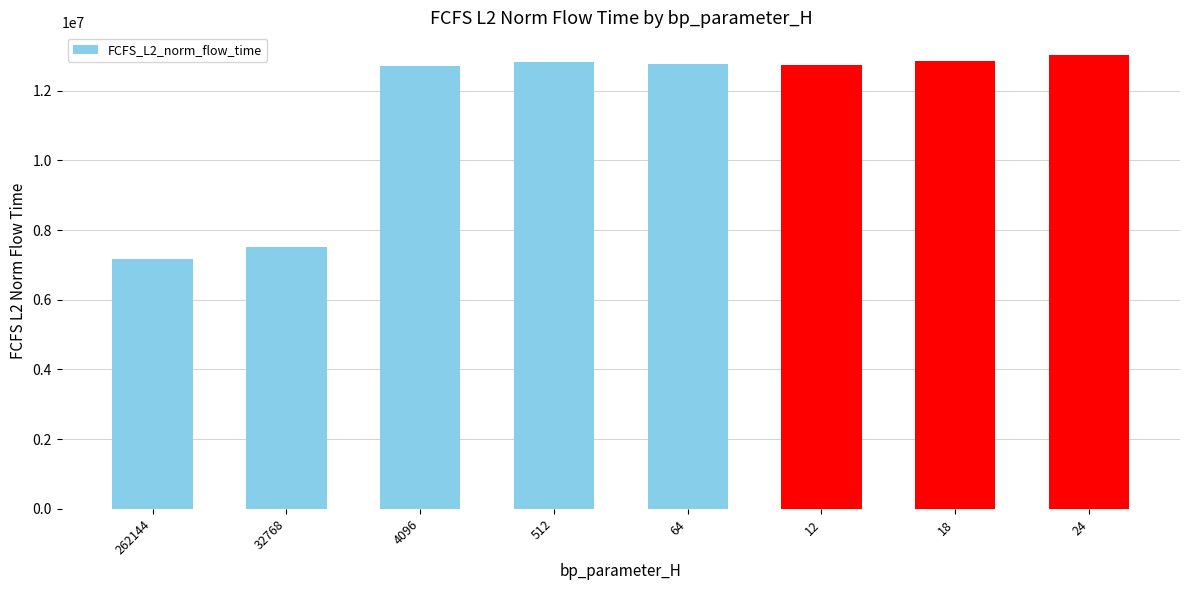

What is the change in value from 262144 to 12?

+5571496.7